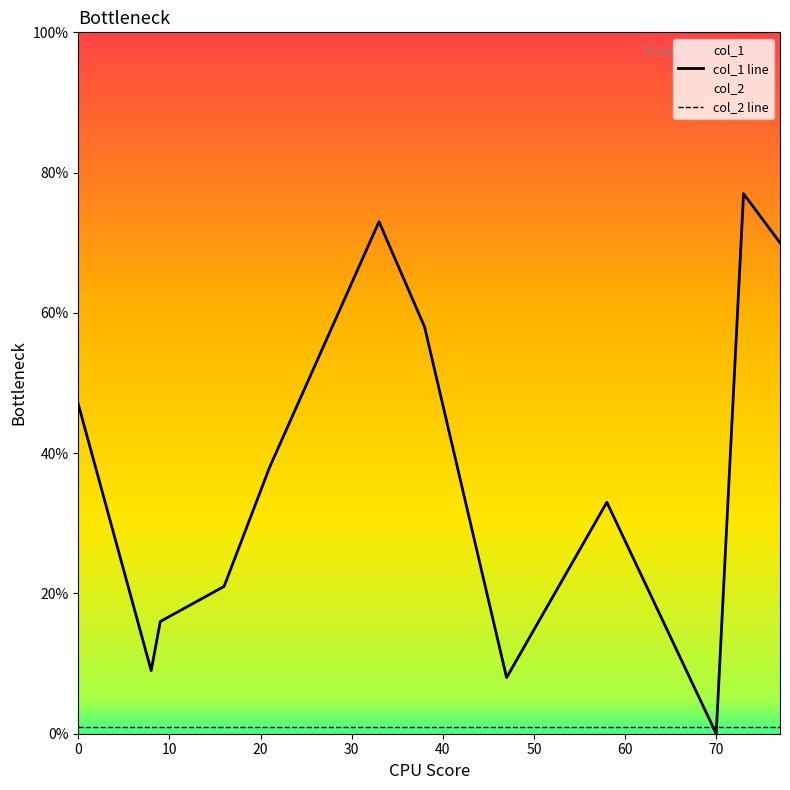

What is the sum of the col_2 line values at 11 and 9?

2